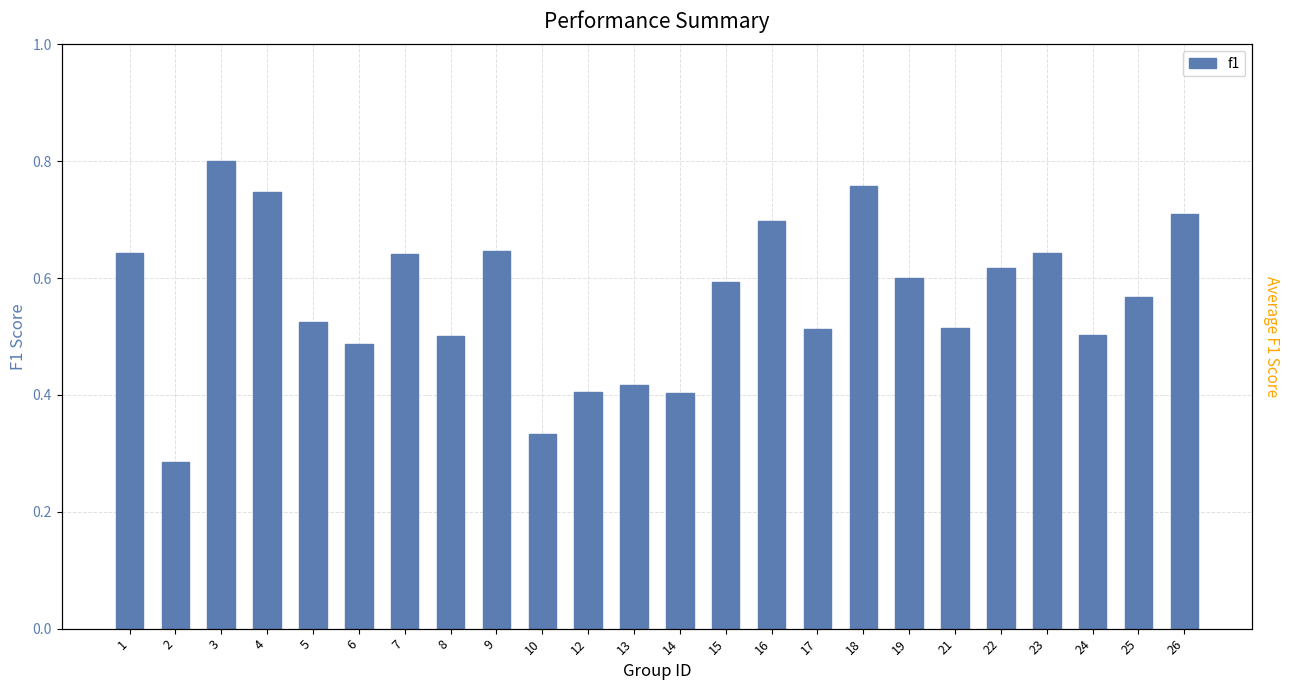

List the labels in order of value, smallest first.

2, 10, 14, 12, 13, 6, 8, 24, 17, 21, 5, 25, 15, 19, 22, 7, 23, 1, 9, 16, 26, 4, 18, 3